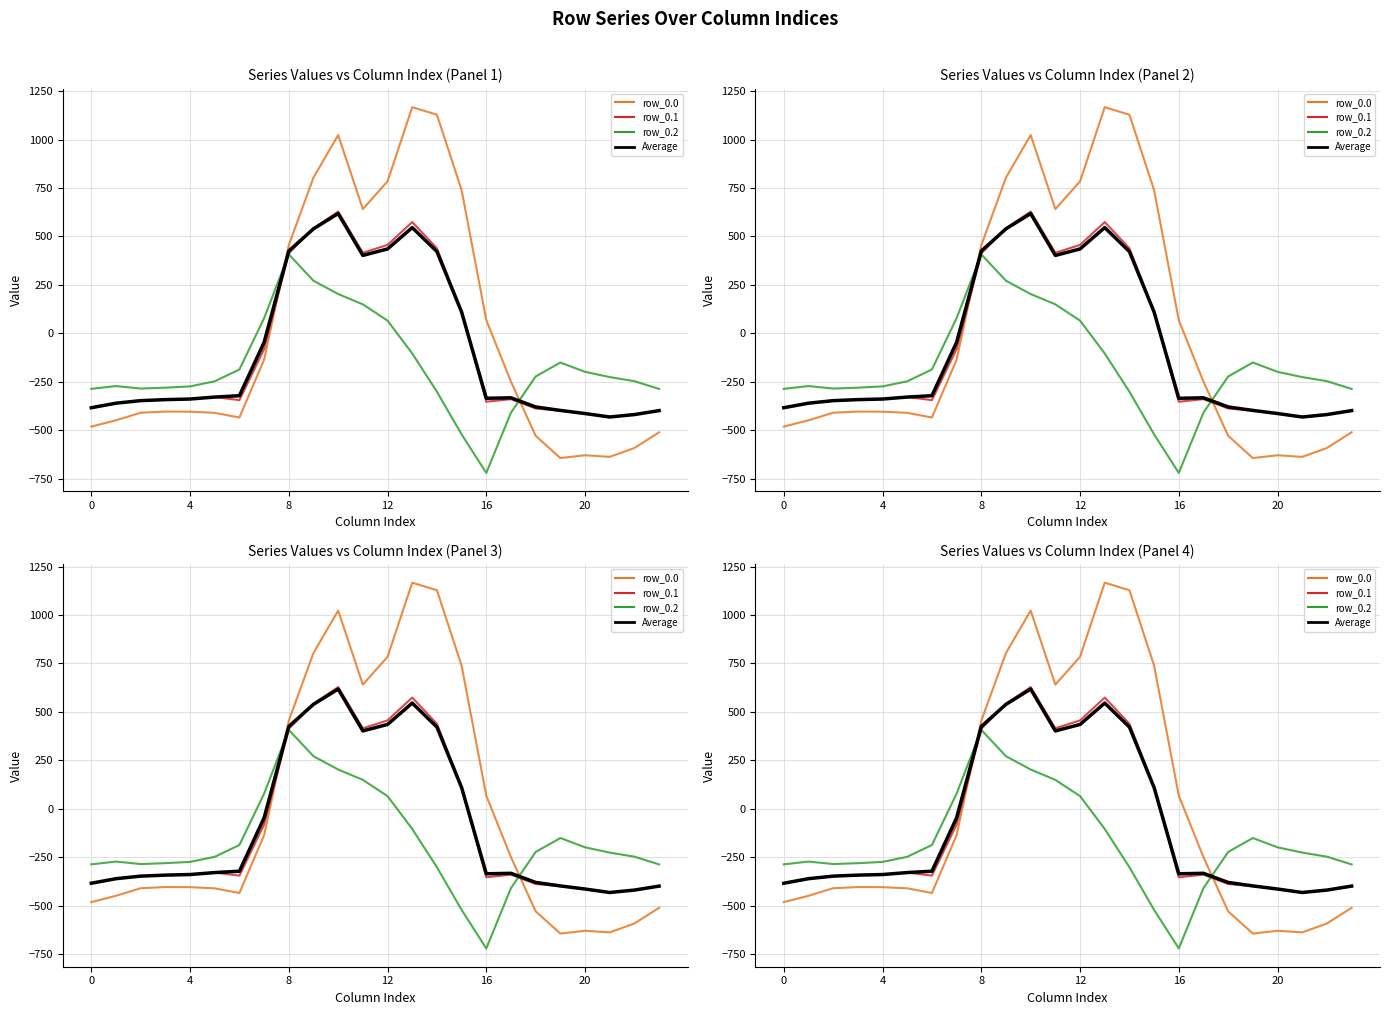

Which series has the largest range (max minus min)?

row_0.0